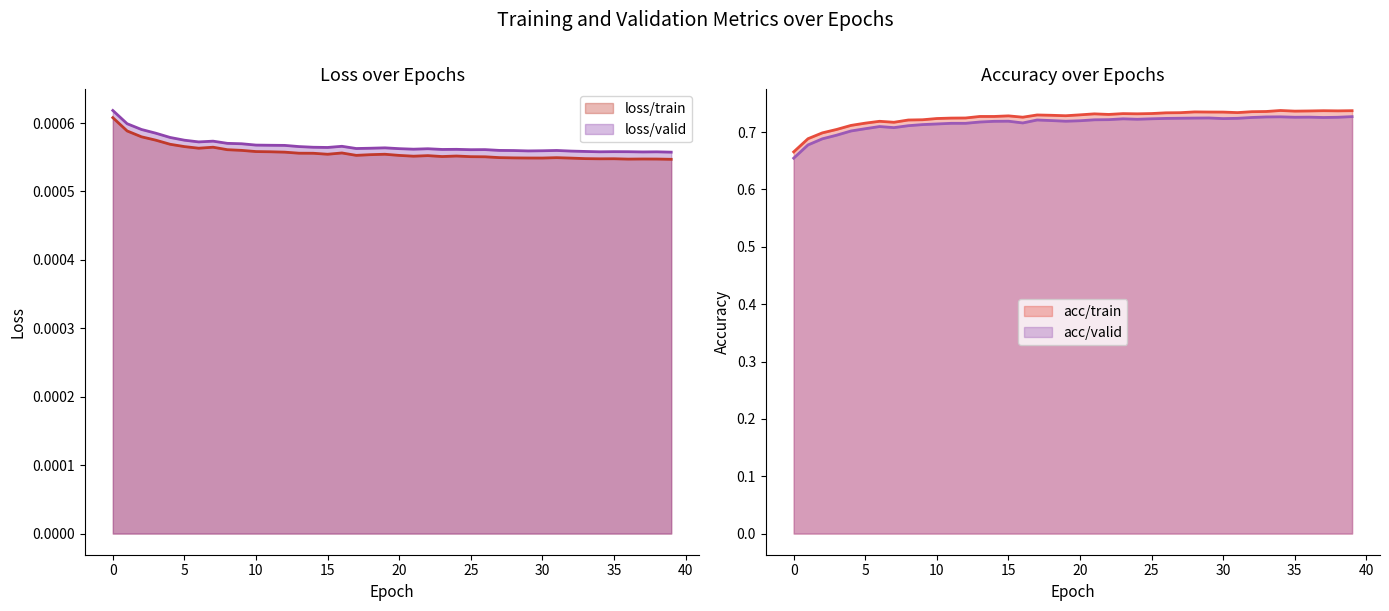

What is the difference between the highest and lowest values at 2?

0.7